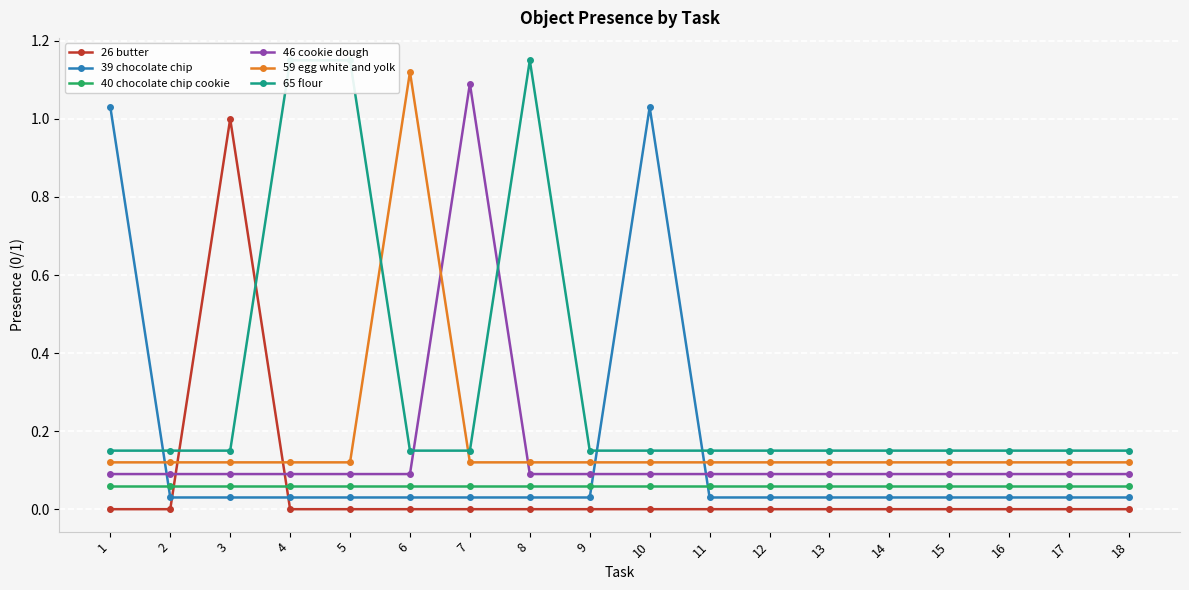

Which series changed the most between 13 and 14?

26 butter